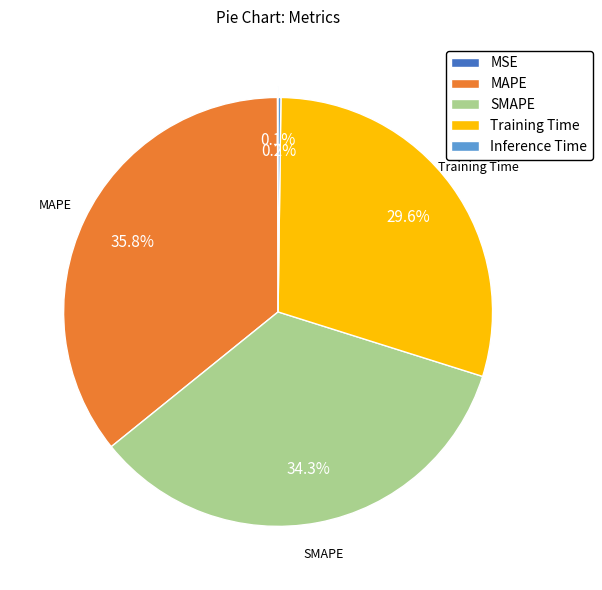

Do MAPE and SMAPE together represent more than half of the pie?

Yes